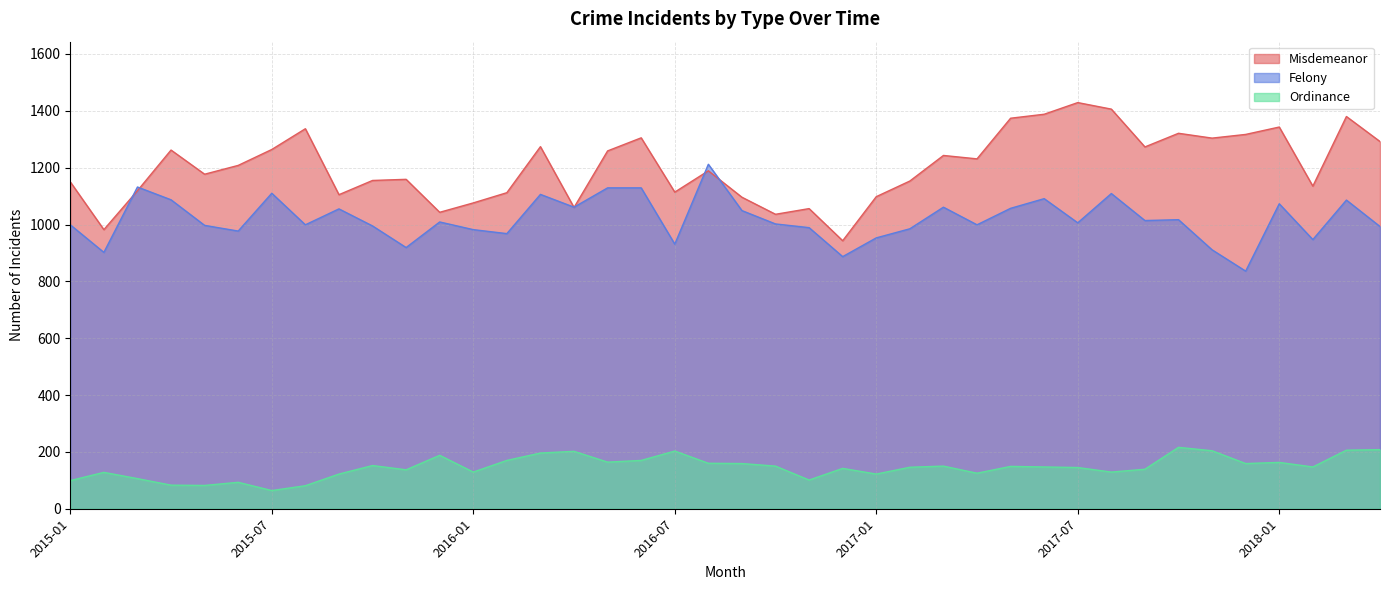

Which label corresponds to the smallest value in the chart?

2015-07